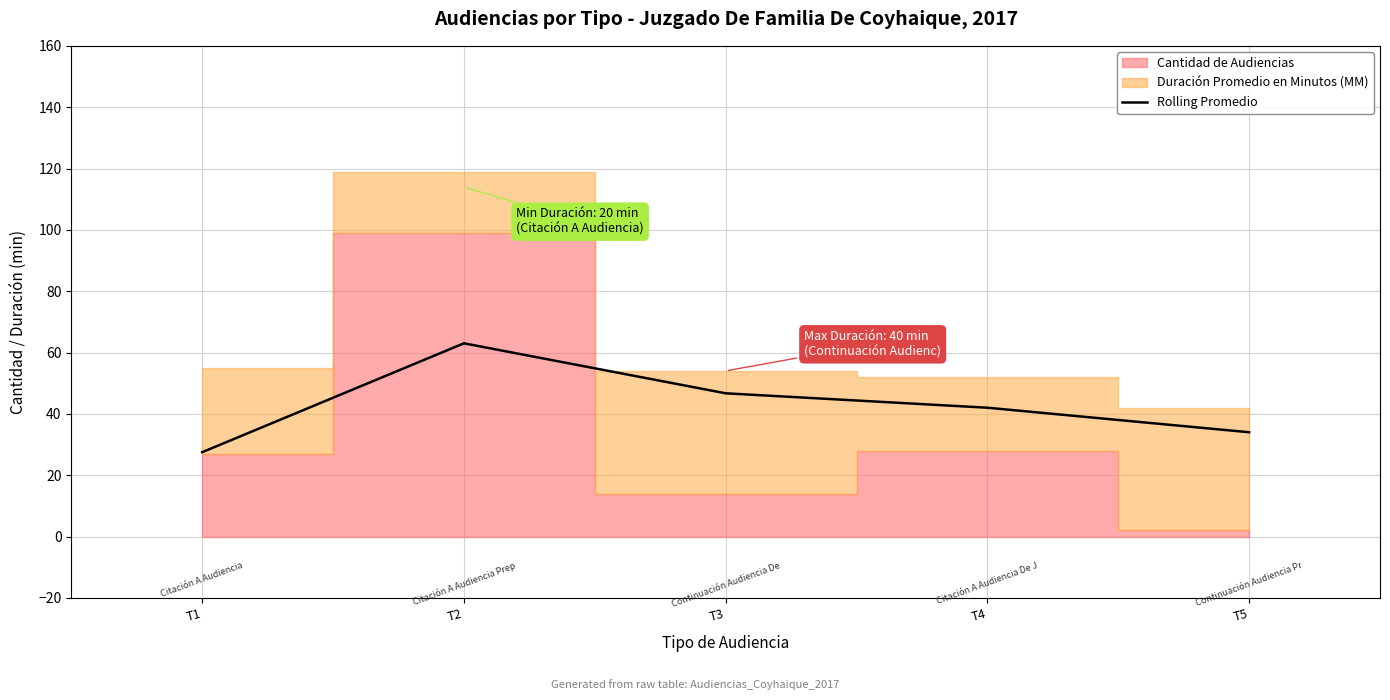

Reading right to left, extract all data points from this chart.

T5=34.0	T4=42.0	T3=46.7	T2=63.0	T1=27.5